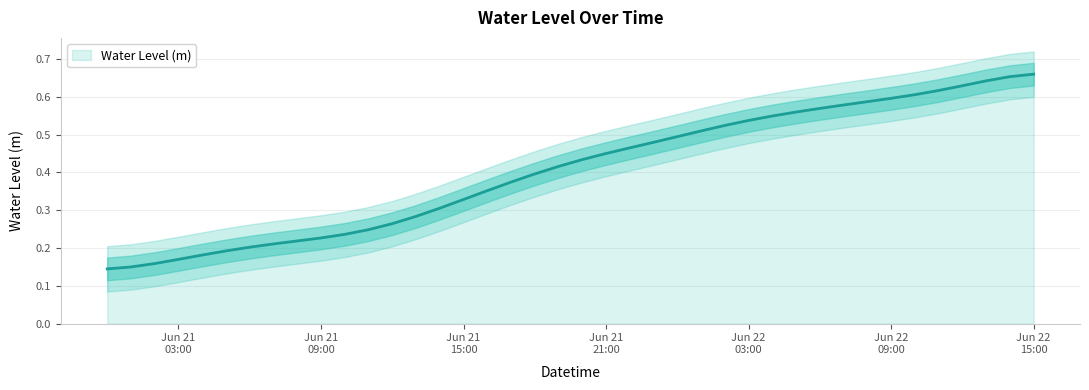

How many distinct data groups are displayed?

1